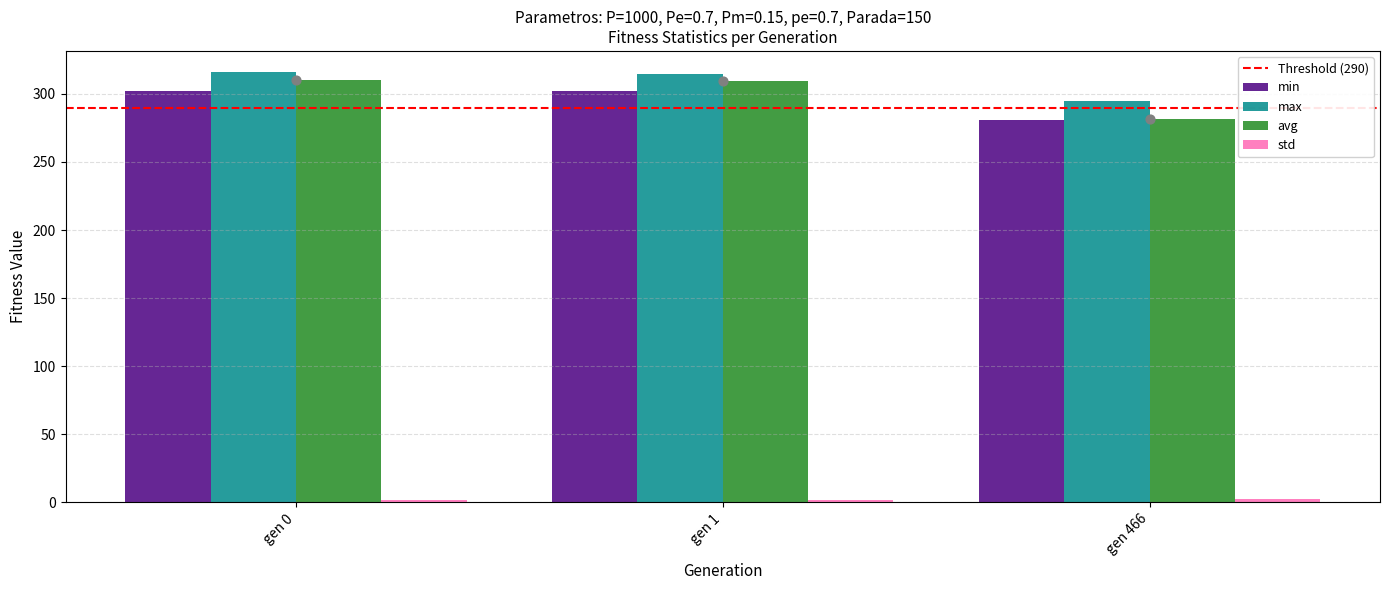

Which series has the largest total across all categories?

max